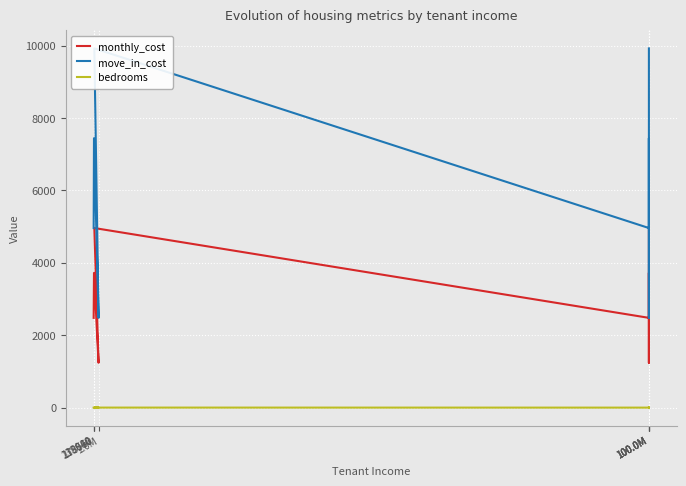

True or false: bedrooms and monthly_cost cross at least once.

False